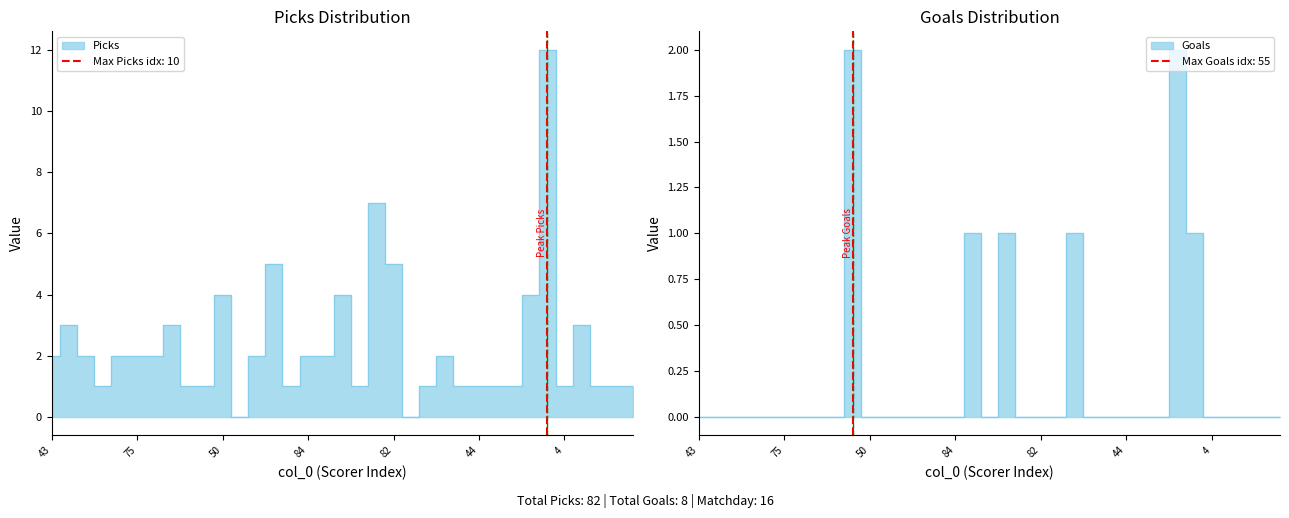

Where is the first local minimum for Picks?

24